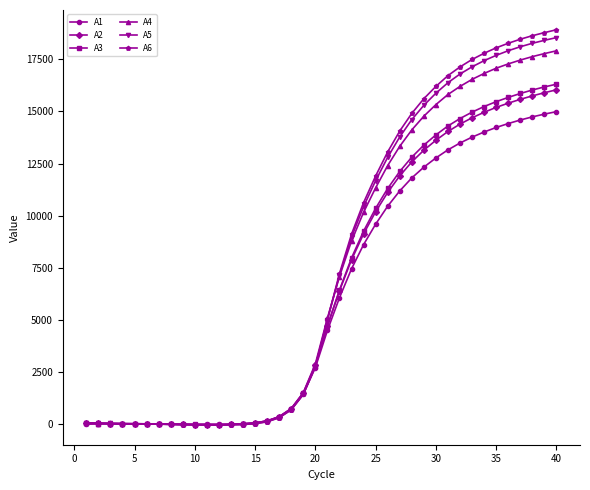

Which series has the widest spread of values?

A6